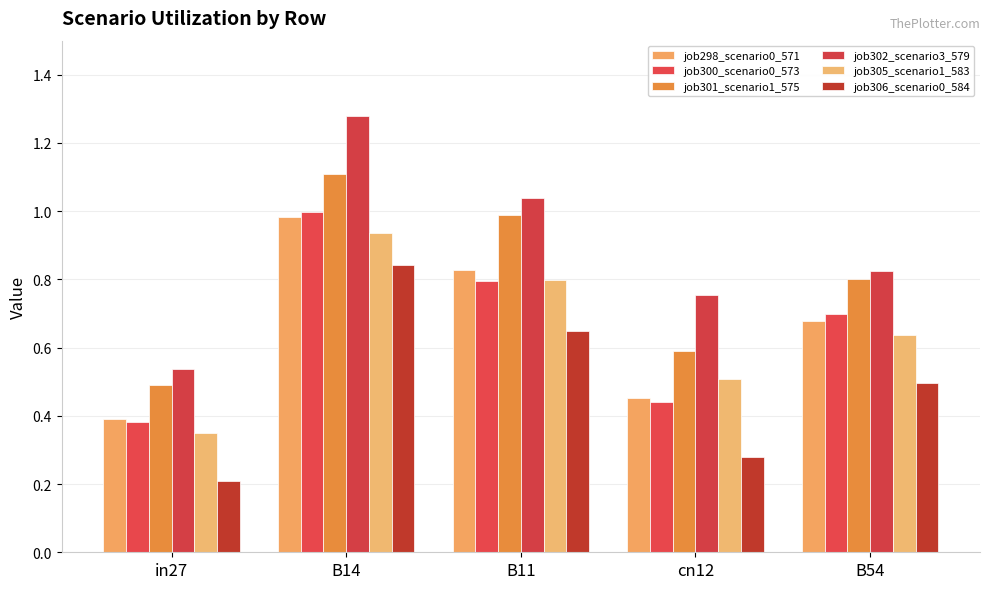

Which series has the largest total across all categories?

job302_scenario3_579